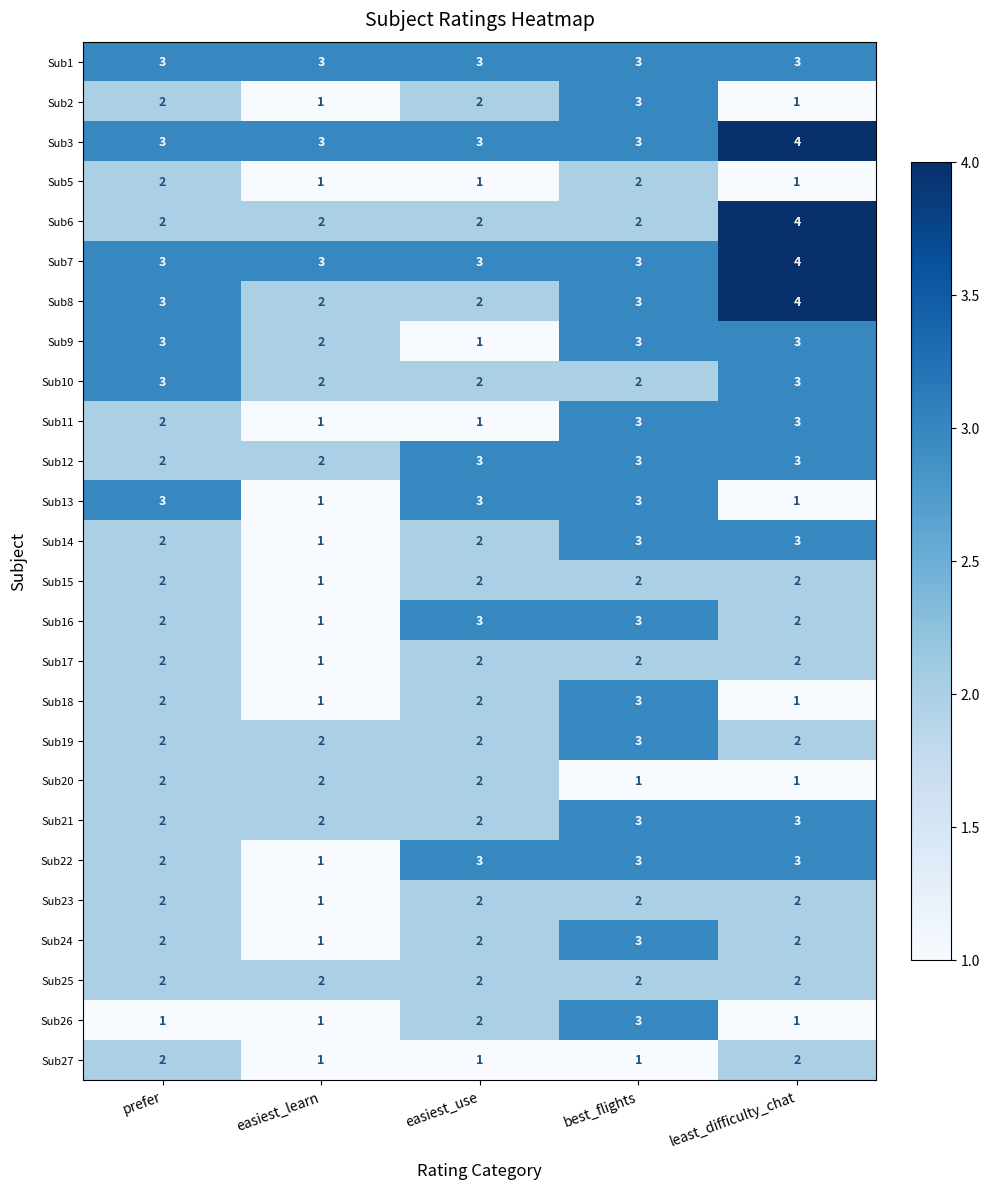

Count the Sub26 values in the range 1 to 2.

4